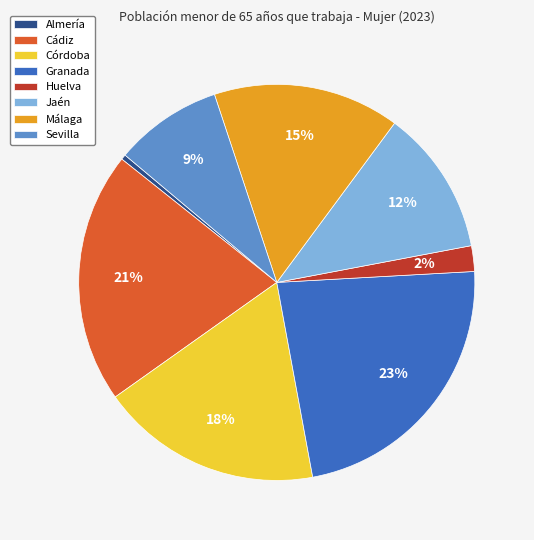

To the nearest percent, what is the combined percentage of Córdoba and Málaga?

33%